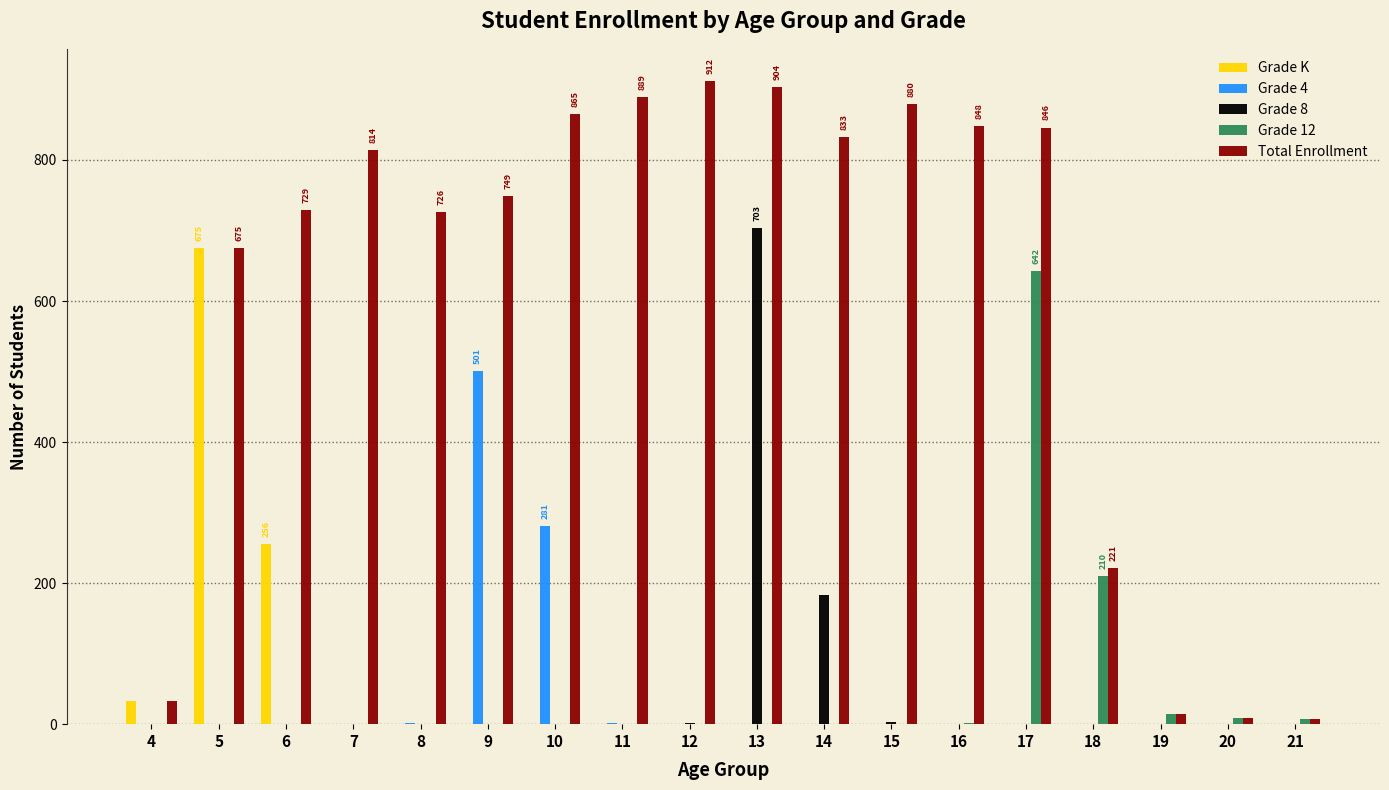

The value of Grade 12 at 15 is -233. True or false?

False